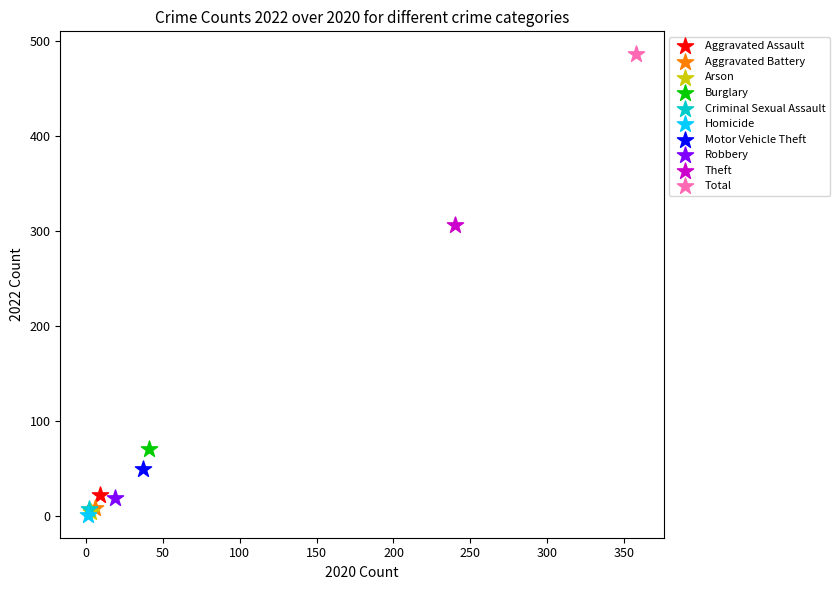

What are all the series names shown in the legend?

Aggravated Assault, Aggravated Battery, Arson, Burglary, Criminal Sexual Assault, Homicide, Motor Vehicle Theft, Robbery, Theft, Total